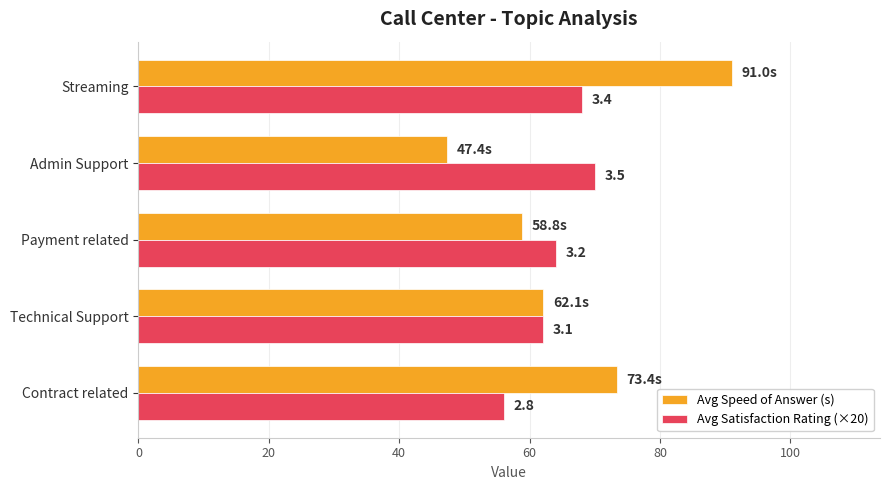

How many categories are shown in the chart?

5